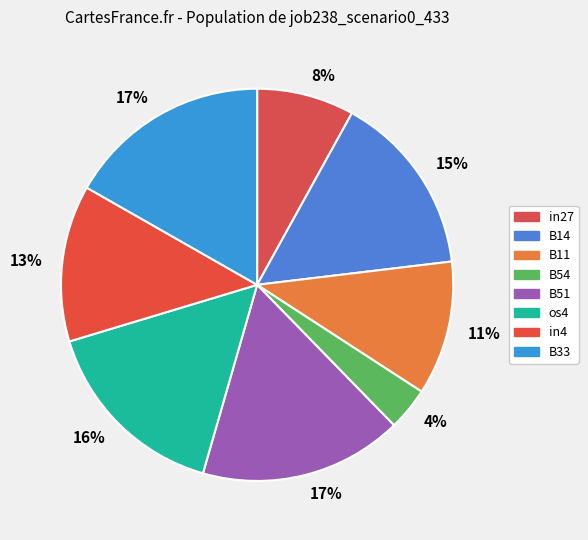

Is it true that B11 is 11% of the pie?

True